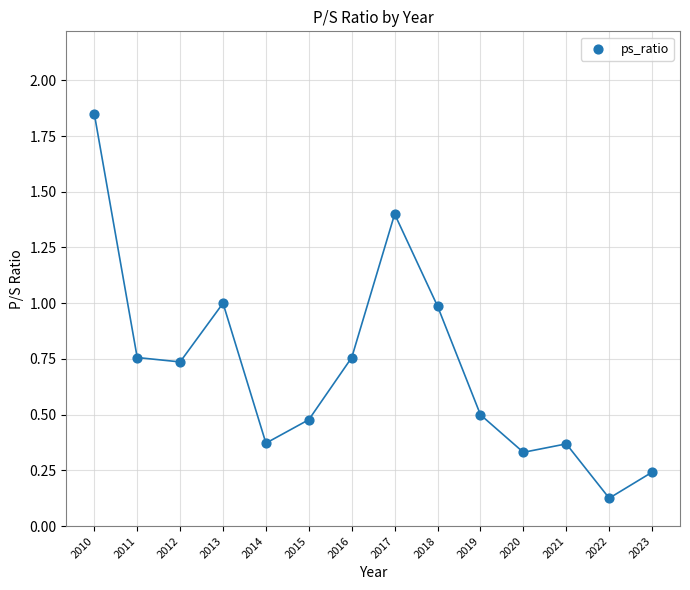

What is the range of X values (max minus min)?

13.0